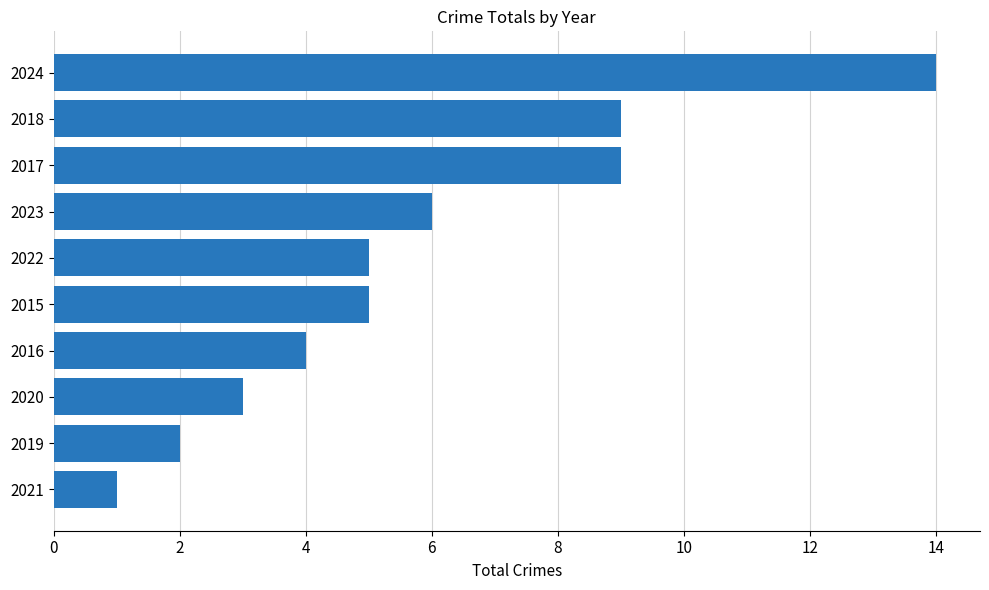

What is the approximate value at 2023?

6